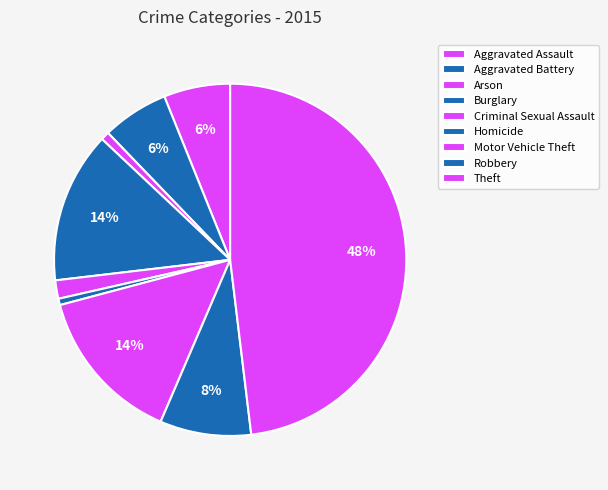

Count the number of slices in the pie.

9